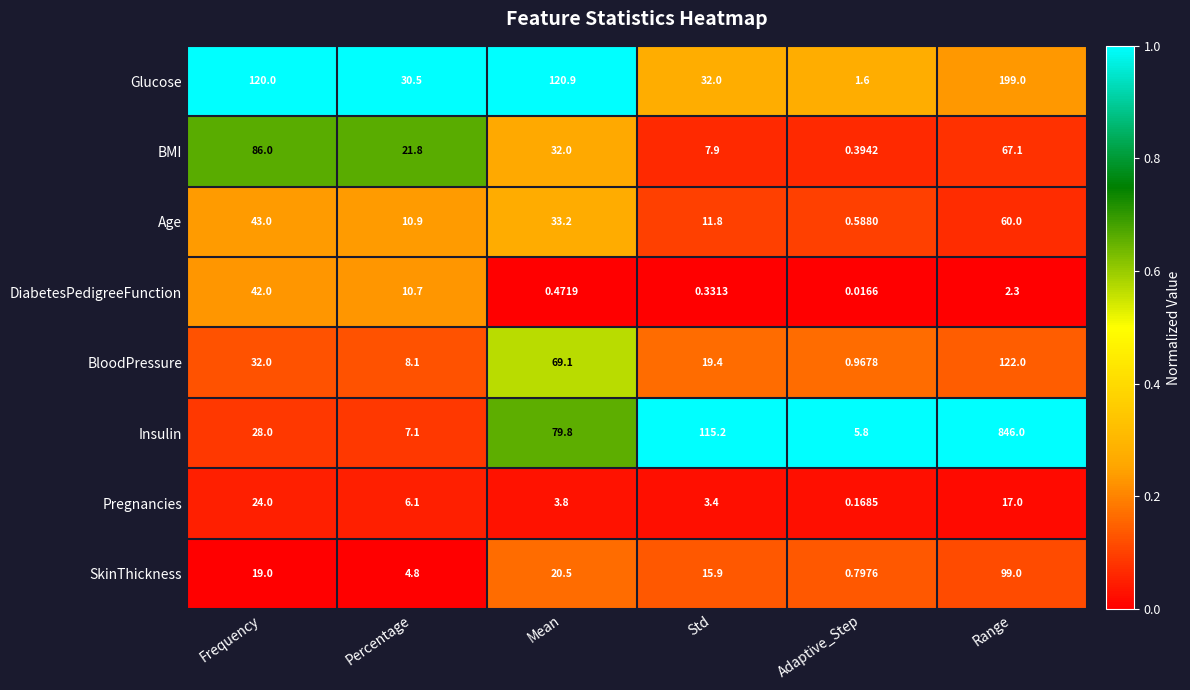

At which label does BloodPressure reach its minimum?

Adaptive_Step